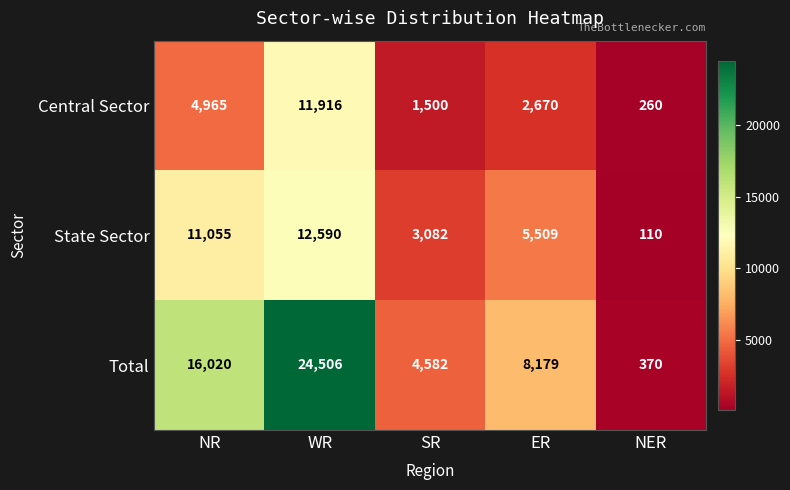

Which series has the largest total across all categories?

Total